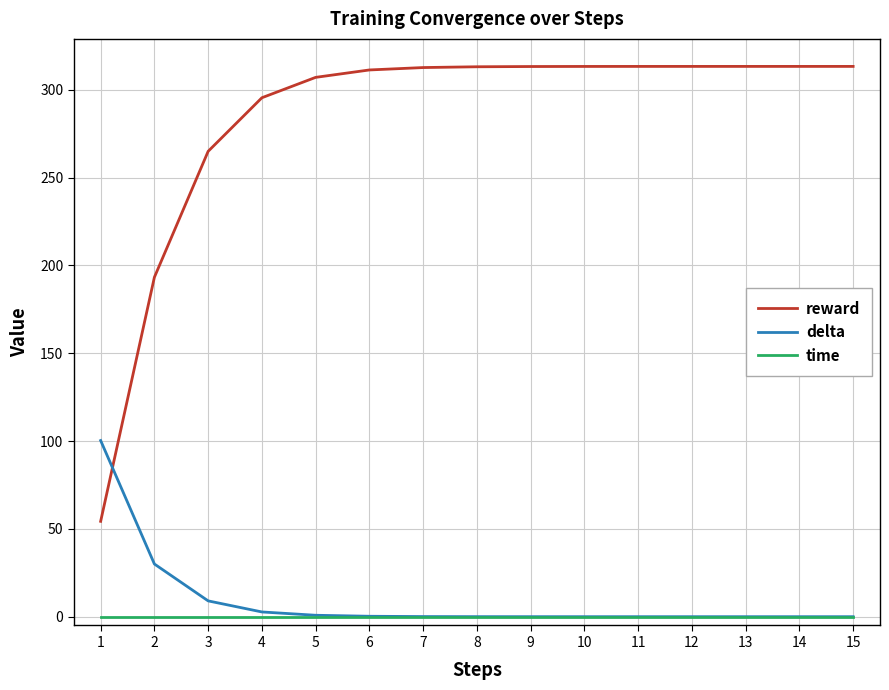

True or false: time and reward intersect in this chart.

False